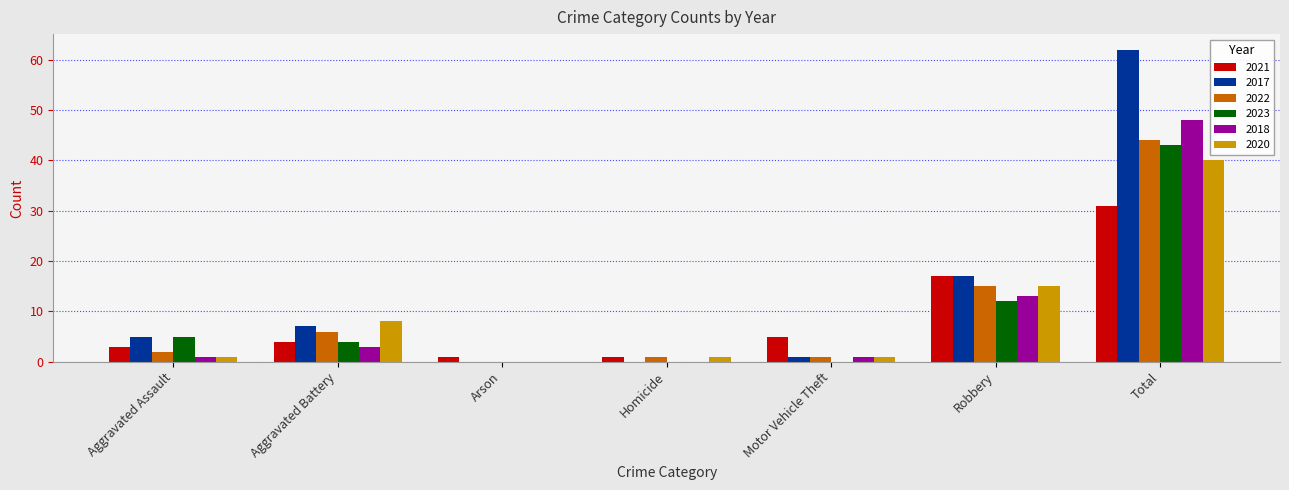

Is the value of 2021 at Robbery greater than the value of 2017 at Aggravated Assault?

Yes